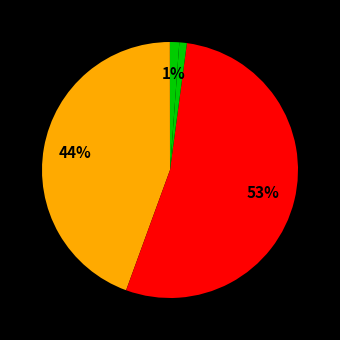

How many slices are in this pie chart?

5